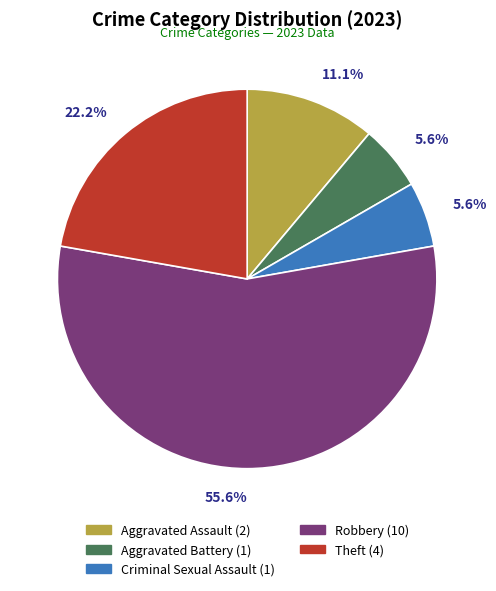

Which has a higher value, Theft or Aggravated Battery?

Theft